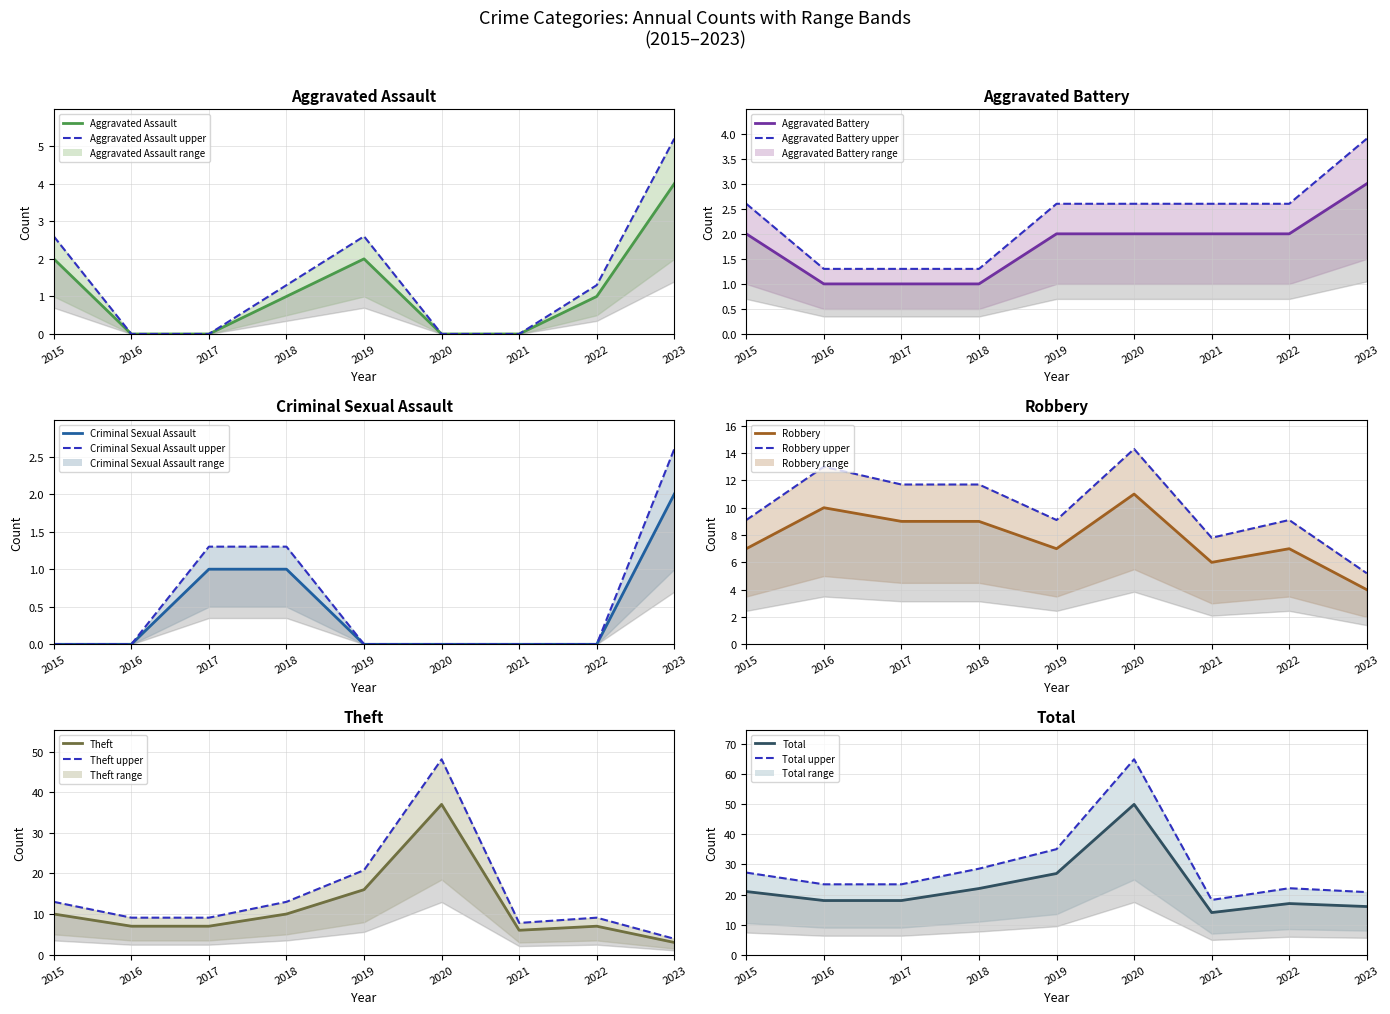

How many lines are shown in the chart?

6